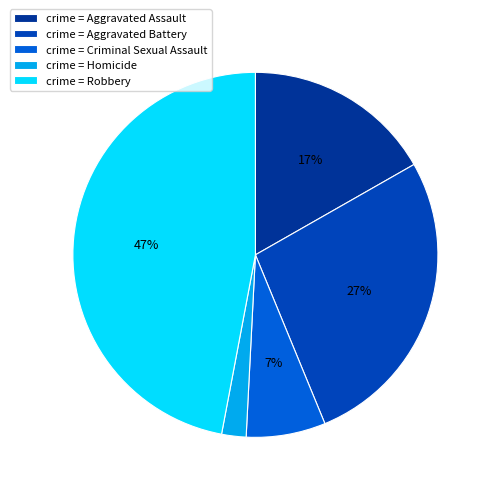

To the nearest percent, what is the average slice percentage?

20%